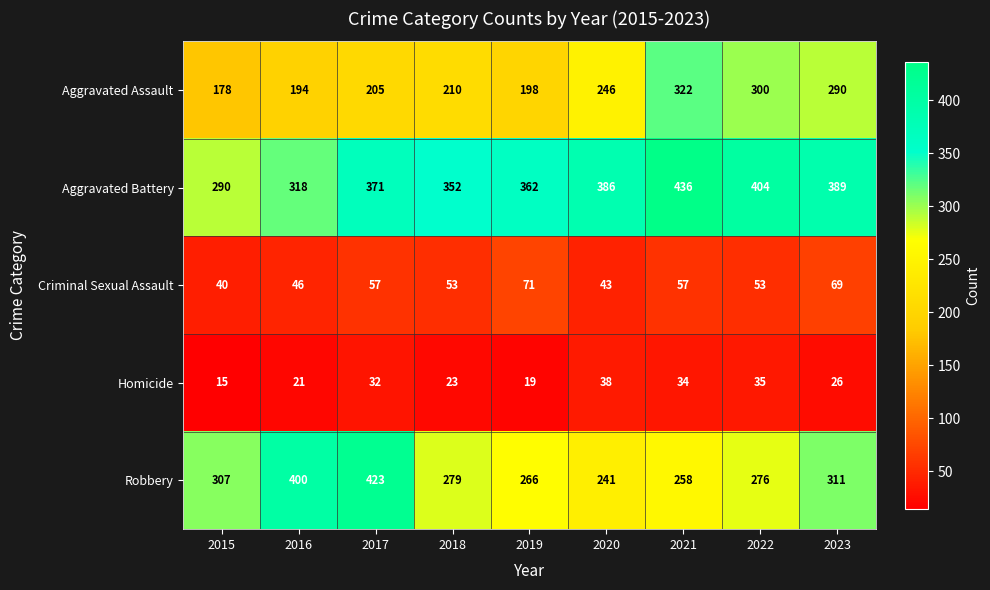

How many series are shown in this chart?

5